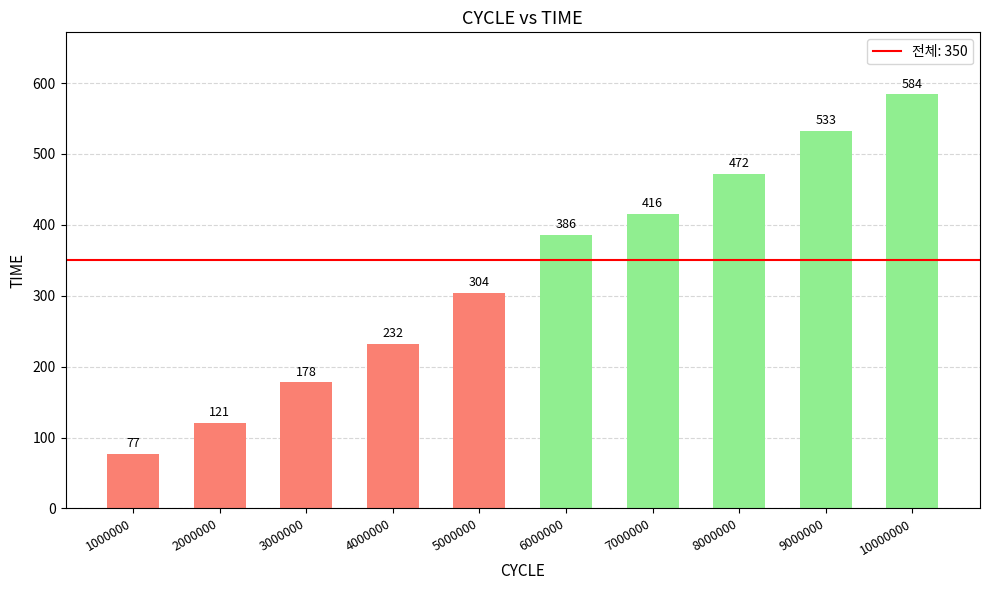

True or false: the data shows 232 at 4000000.

True